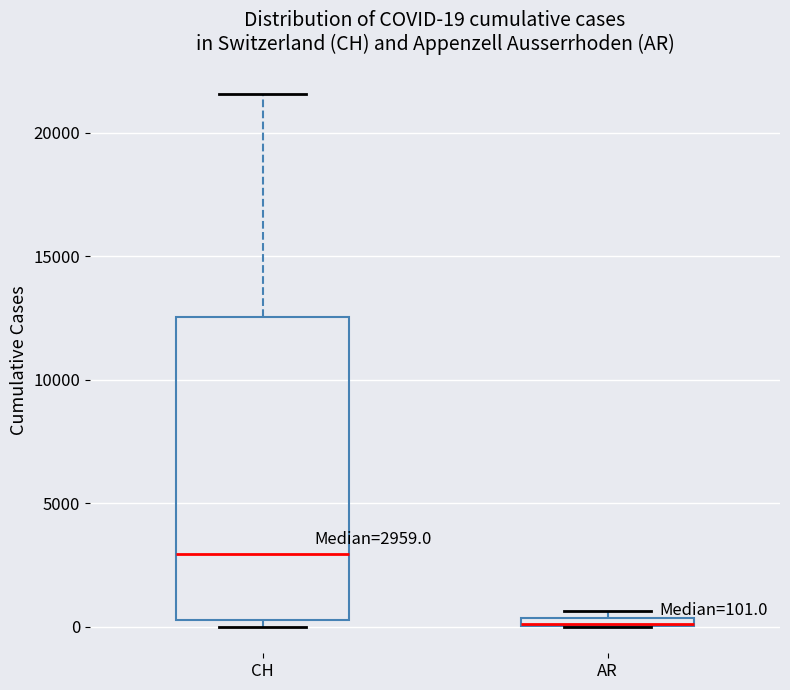

Which box is the tallest, from its lower edge to its upper edge?

CH